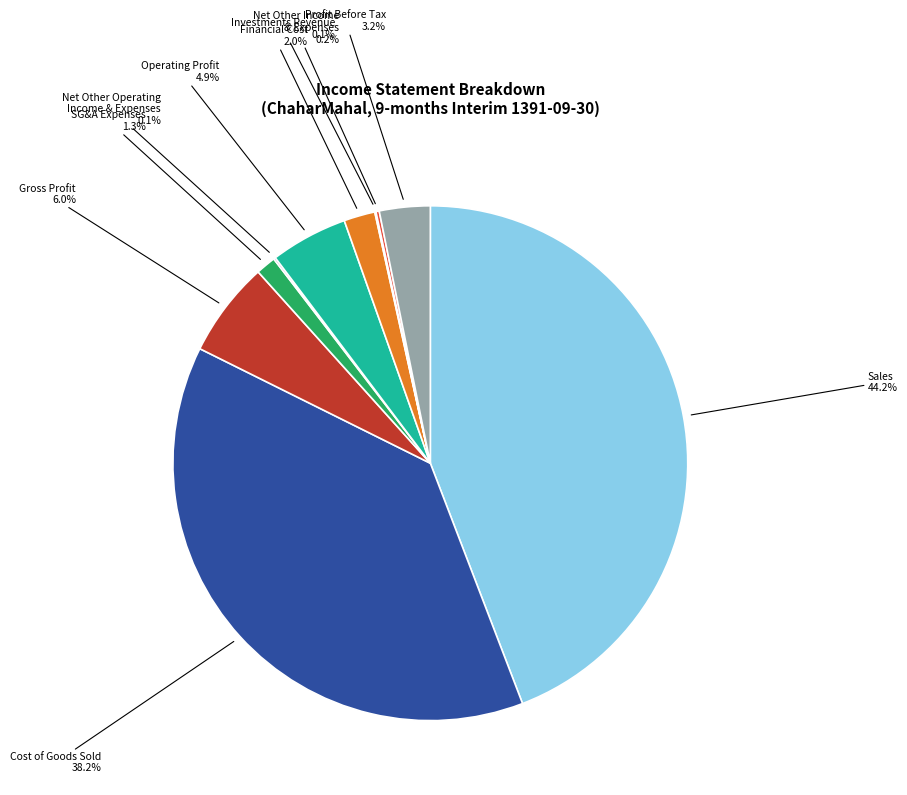

Which slice is the largest?

Sales